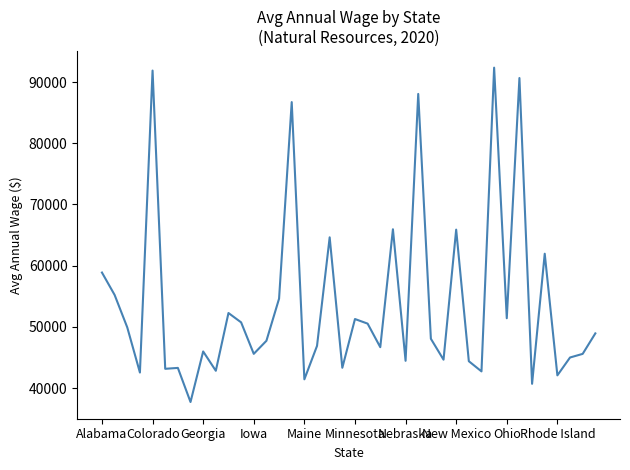

What is the difference between the maximum and minimum values?

54638